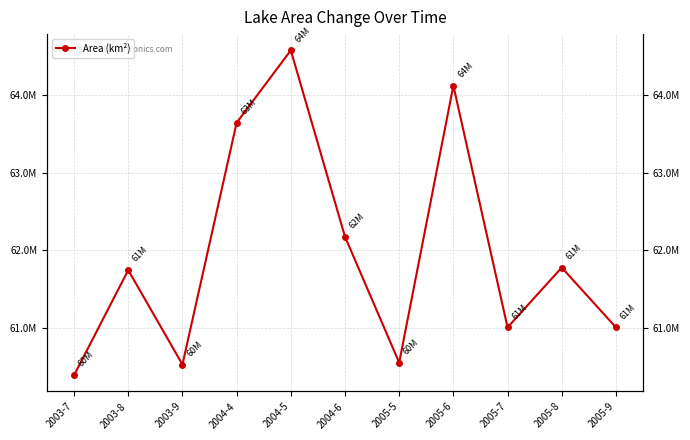

What is the change in value from 2005-5 to 2005-9?

+453600